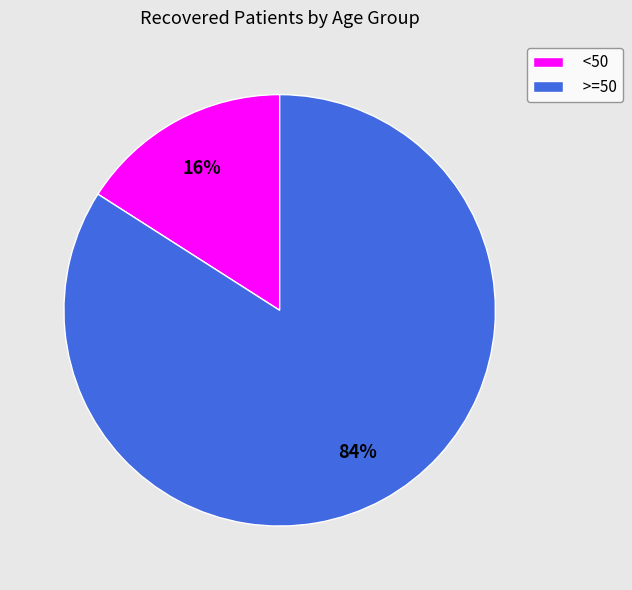

What percentage is the <50 slice, to the nearest percent?

16%